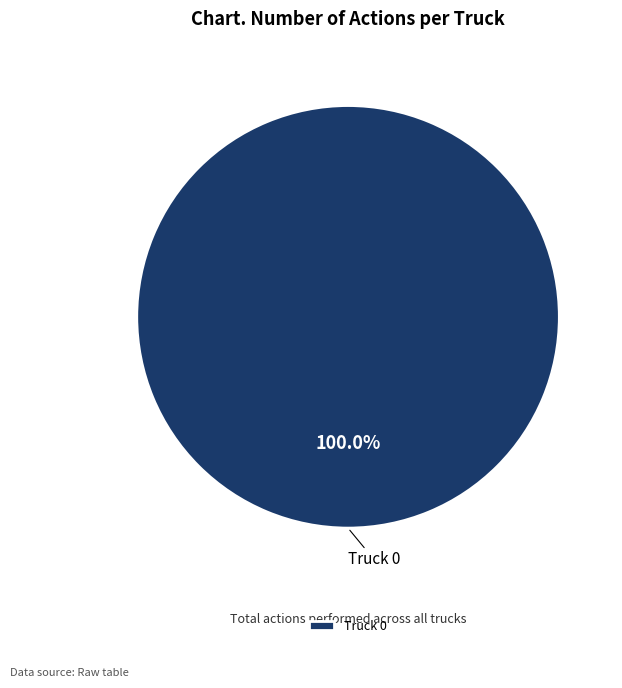

Which slice represents more than half of the pie?

Truck 0